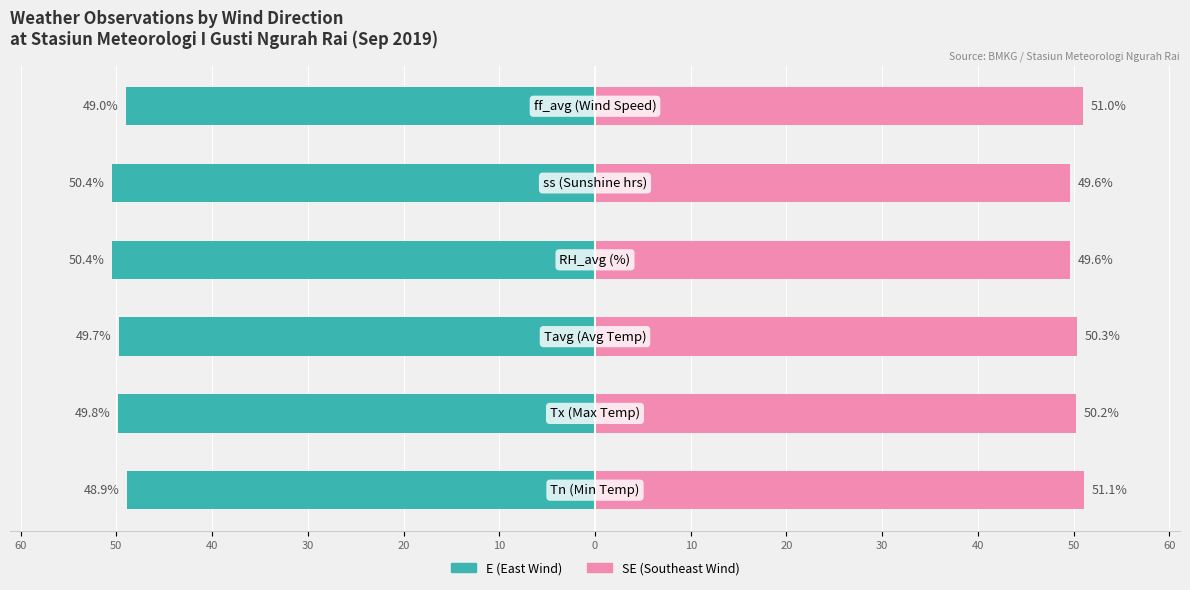

Between 40 and 30, which series saw the biggest shift?

E (East Wind)